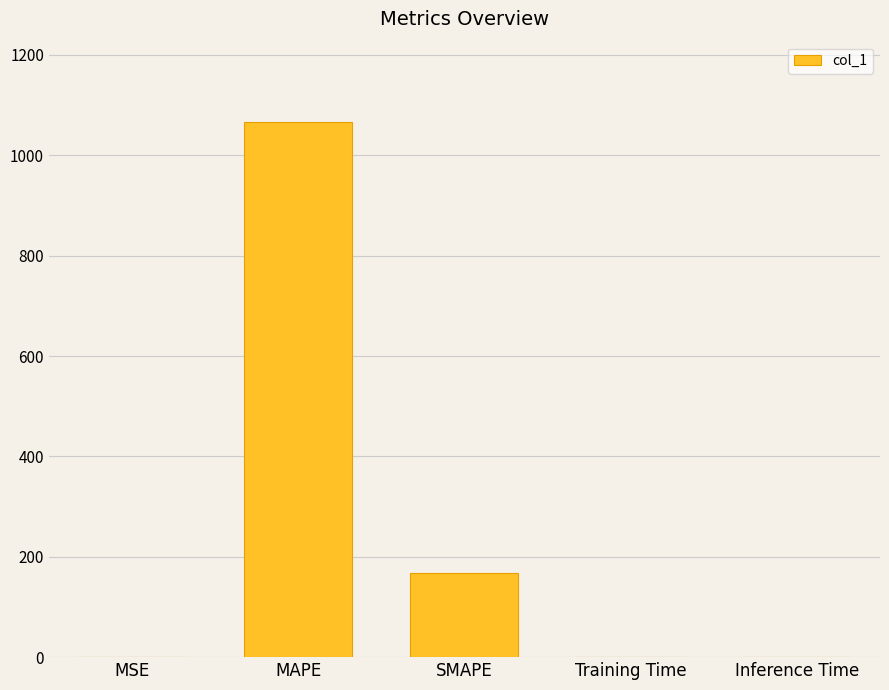

The value at MAPE is 287.2. True or false?

False